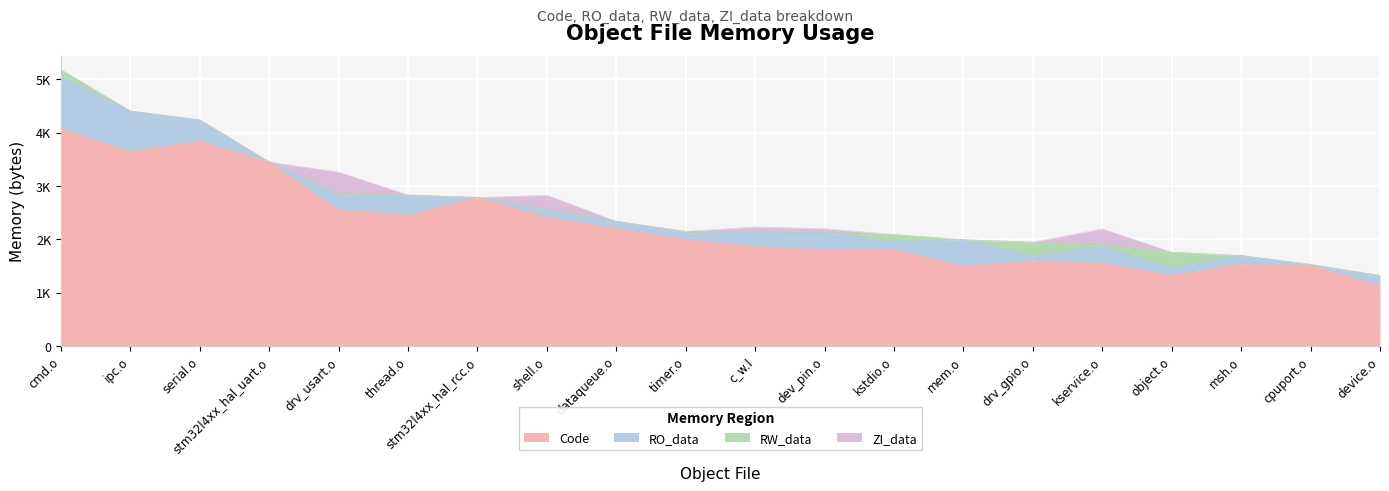

How many values in RW_data are above zero?

11